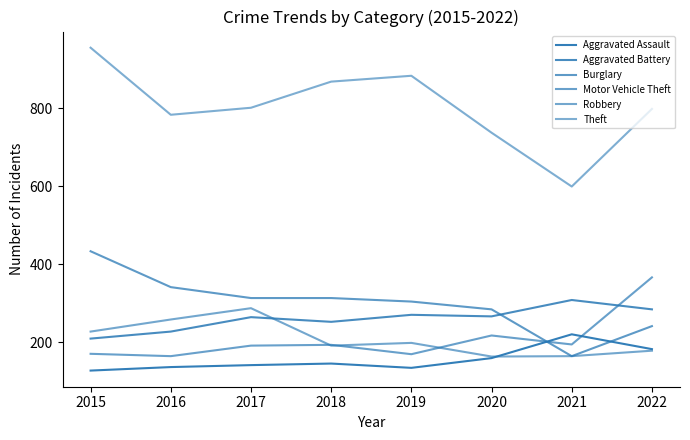

At 2022, list the series in order from largest to smallest.

Theft, Motor Vehicle Theft, Aggravated Battery, Burglary, Aggravated Assault, Robbery